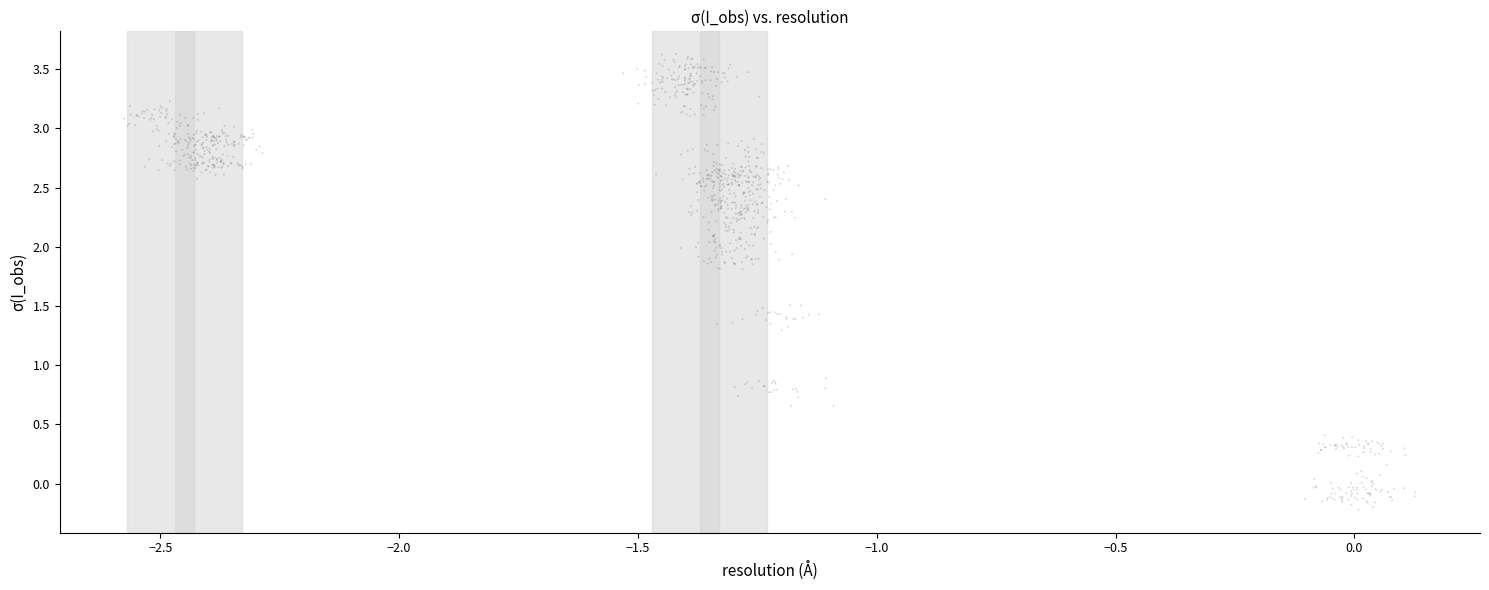

What is the range of Y values (max minus min)?

3.8